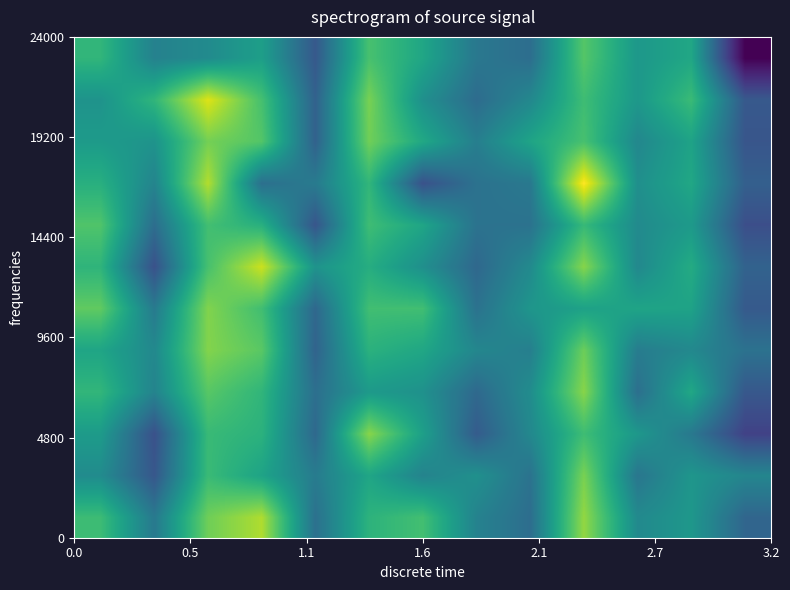

Which category has the highest value across all series?

9